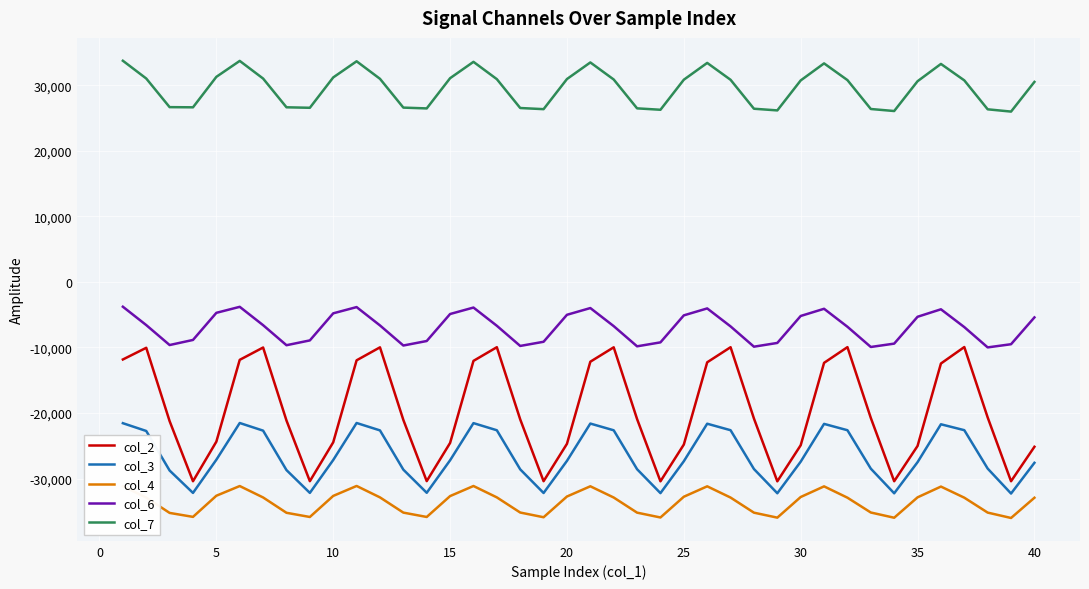

What is the maximum value for col_6?

-3783.6